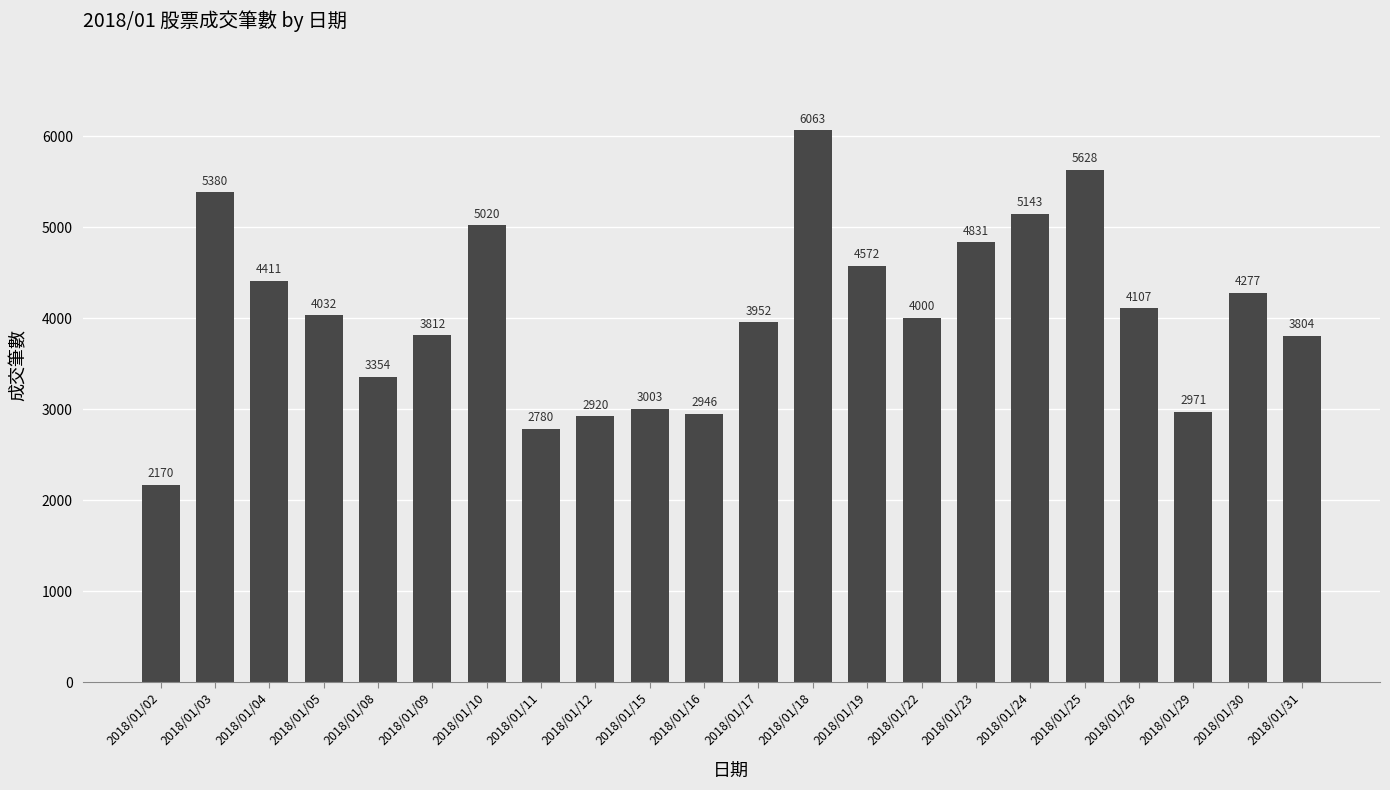

How many bars are there in total?

22